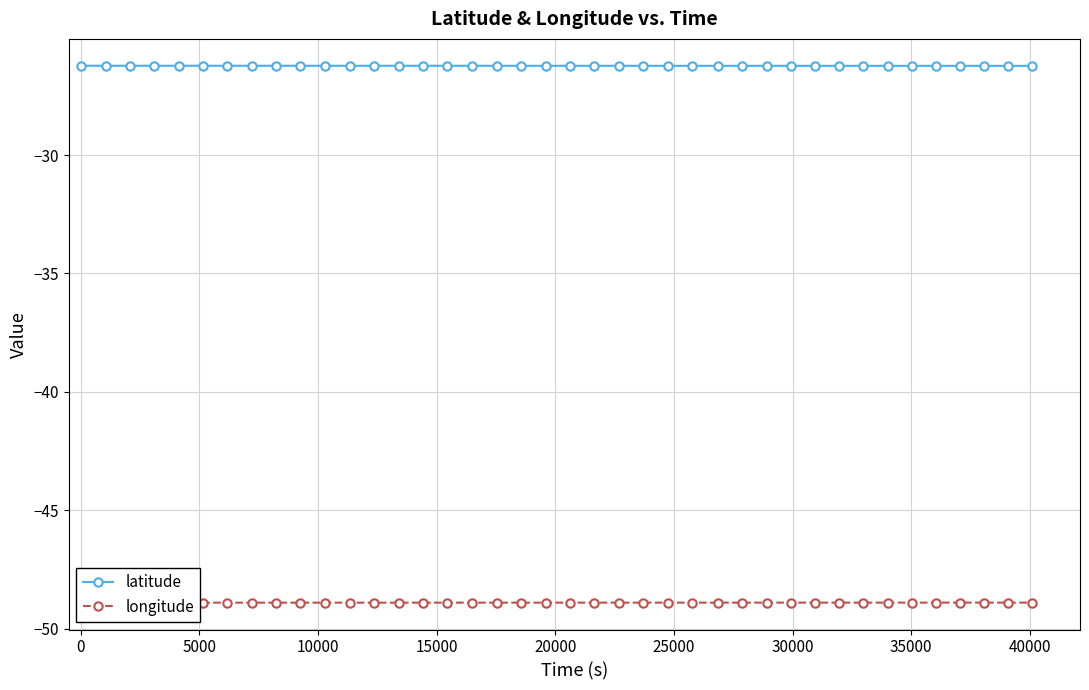

True or false: latitude has more than 0 interior local peaks.

False